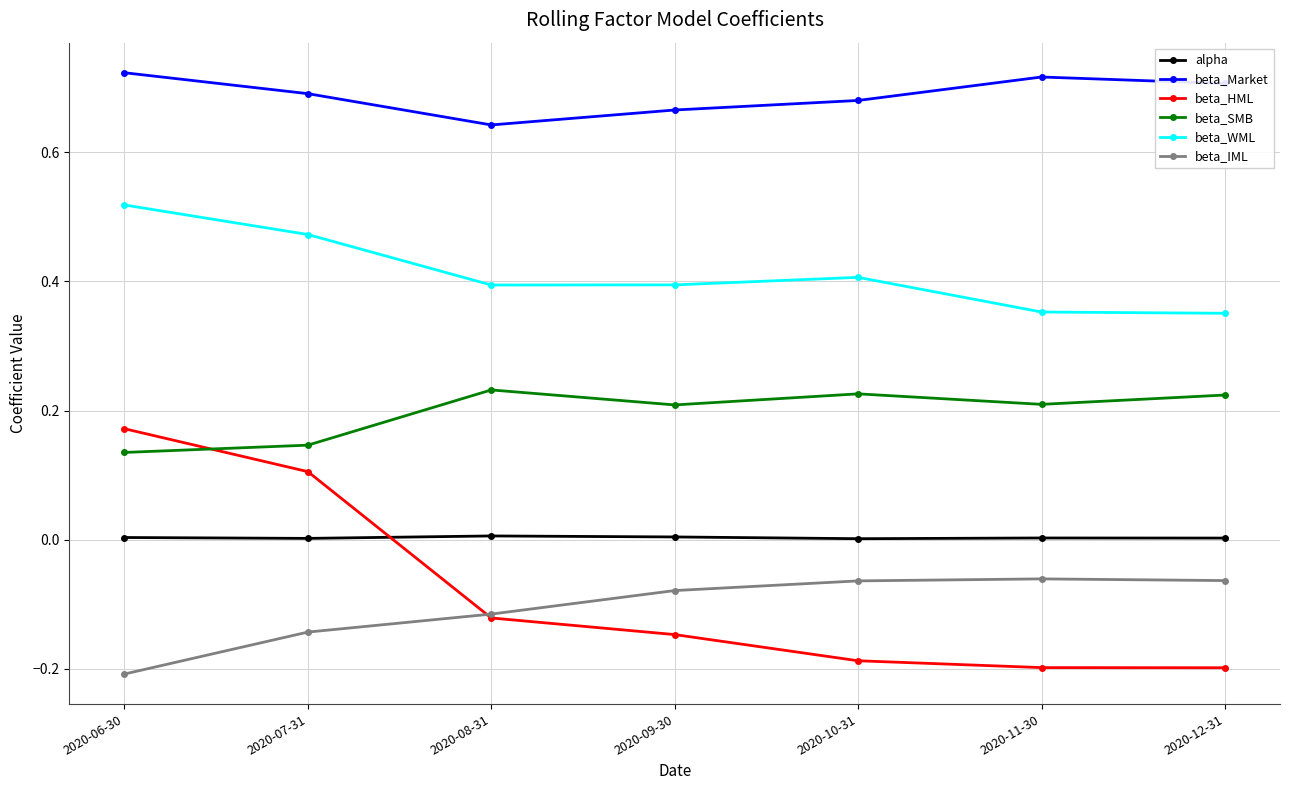

Which series has the largest total across all categories?

beta_Market